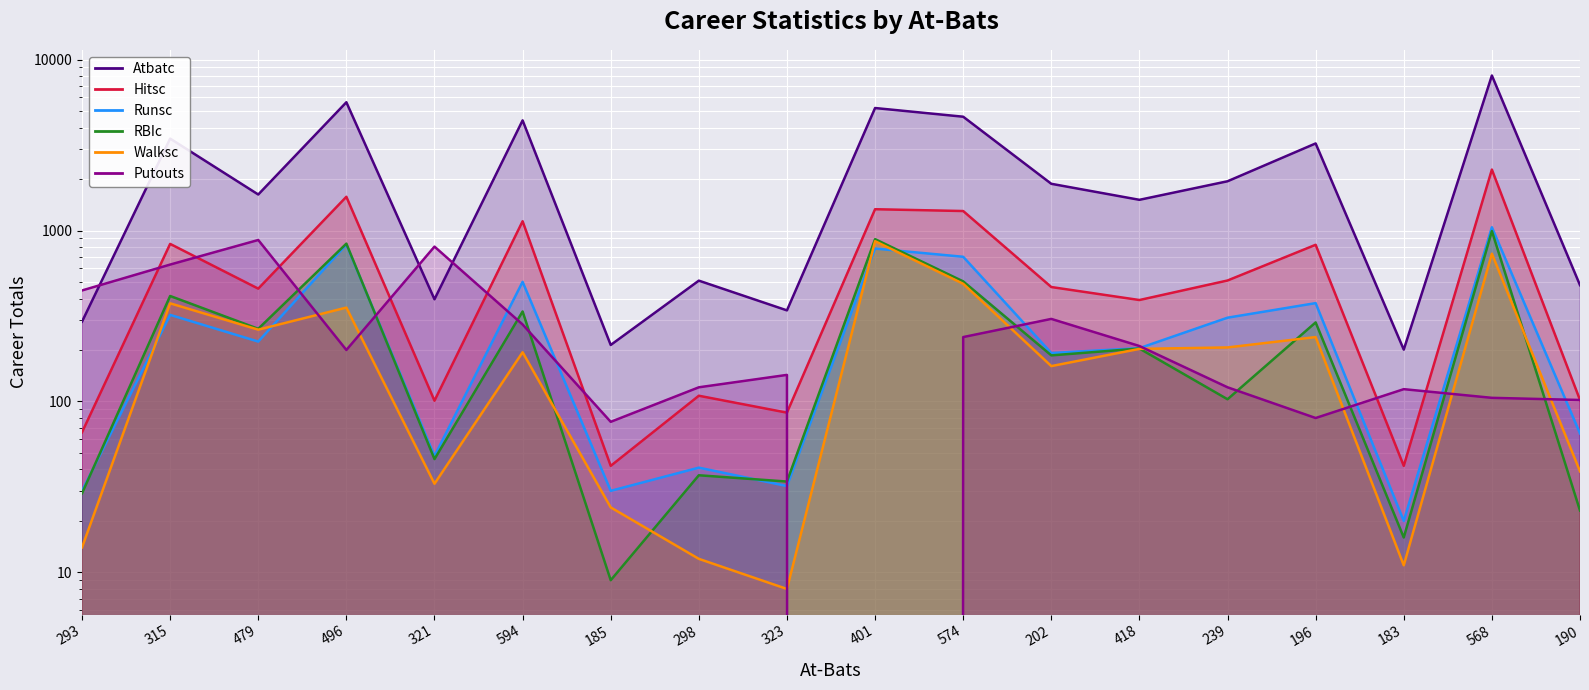

Which series has the largest total across all categories?

Atbatc